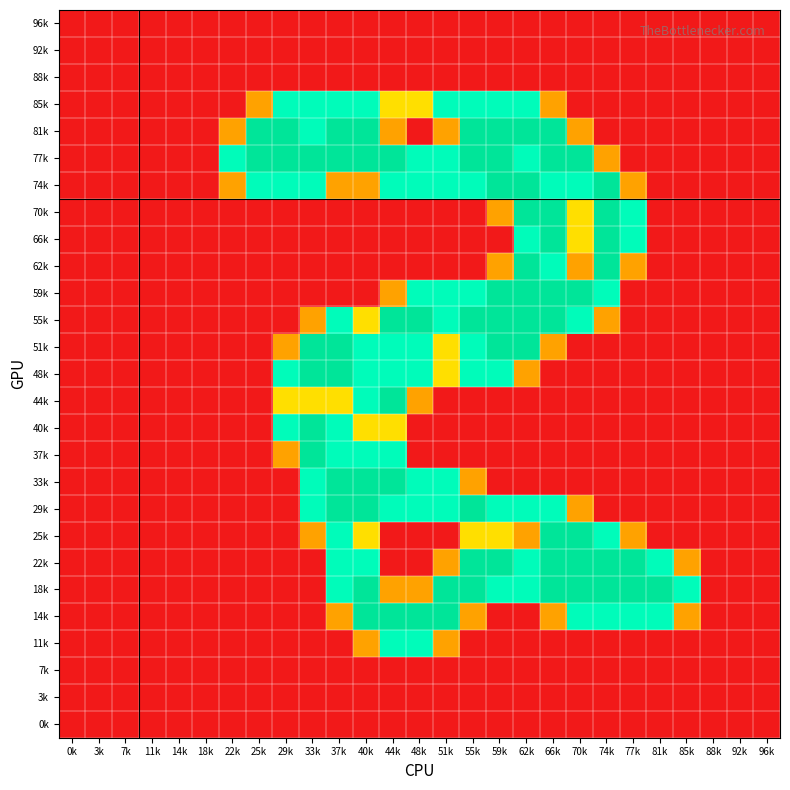

Reading left to right, transcribe all the data shown in this chart.

96k: 0k=0.0	3k=0.0	7k=0.0	11k=0.0	14k=0.0	18k=0.0	22k=0.0	25k=0.0	29k=0.0	33k=0.0	37k=0.0	40k=0.0	44k=0.0	48k=0.0	51k=0.0	55k=0.0	59k=0.0	62k=0.0	66k=0.0	70k=0.0	74k=0.0	77k=0.0	81k=0.0	85k=0.0	88k=0.0	92k=0.0	96k=0.0
92k: 0k=0.0	3k=0.0	7k=0.0	11k=0.0	14k=0.0	18k=0.0	22k=0.0	25k=0.0	29k=0.0	33k=0.0	37k=0.0	40k=0.0	44k=0.0	48k=0.0	51k=0.0	55k=0.0	59k=0.0	62k=0.0	66k=0.0	70k=0.0	74k=0.0	77k=0.0	81k=0.0	85k=0.0	88k=0.0	92k=0.0	96k=0.0
88k: 0k=0.0	3k=0.0	7k=0.0	11k=0.0	14k=0.0	18k=0.0	22k=0.0	25k=0.0	29k=0.0	33k=0.0	37k=0.0	40k=0.0	44k=0.0	48k=0.0	51k=0.0	55k=0.0	59k=0.0	62k=0.0	66k=0.0	70k=0.0	74k=0.0	77k=0.0	81k=0.0	85k=0.0	88k=0.0	92k=0.0	96k=0.0
85k: 0k=0.0	3k=0.0	7k=0.0	11k=0.0	14k=0.0	18k=0.0	22k=0.0	25k=0.8	29k=1.5	33k=1.5	37k=1.5	40k=1.5	44k=1.0	48k=1.0	51k=1.5	55k=1.5	59k=1.5	62k=1.5	66k=0.8	70k=0.0	74k=0.0	77k=0.0	81k=0.0	85k=0.0	88k=0.0	92k=0.0	96k=0.0
81k: 0k=0.0	3k=0.0	7k=0.0	11k=0.0	14k=0.0	18k=0.0	22k=0.8	25k=2.0	29k=2.0	33k=1.5	37k=2.0	40k=2.0	44k=0.8	48k=0.0	51k=0.8	55k=2.0	59k=2.0	62k=2.0	66k=2.0	70k=0.8	74k=0.0	77k=0.0	81k=0.0	85k=0.0	88k=0.0	92k=0.0	96k=0.0
77k: 0k=0.0	3k=0.0	7k=0.0	11k=0.0	14k=0.0	18k=0.0	22k=1.5	25k=2.0	29k=2.0	33k=2.0	37k=2.0	40k=2.0	44k=2.0	48k=1.5	51k=1.5	55k=2.0	59k=2.0	62k=1.5	66k=2.0	70k=2.0	74k=0.8	77k=0.0	81k=0.0	85k=0.0	88k=0.0	92k=0.0	96k=0.0
74k: 0k=0.0	3k=0.0	7k=0.0	11k=0.0	14k=0.0	18k=0.0	22k=0.8	25k=1.5	29k=1.5	33k=1.5	37k=0.8	40k=0.8	44k=1.5	48k=1.5	51k=1.5	55k=1.5	59k=2.0	62k=2.0	66k=1.5	70k=1.5	74k=2.0	77k=0.8	81k=0.0	85k=0.0	88k=0.0	92k=0.0	96k=0.0
70k: 0k=0.0	3k=0.0	7k=0.0	11k=0.0	14k=0.0	18k=0.0	22k=0.0	25k=0.0	29k=0.0	33k=0.0	37k=0.0	40k=0.0	44k=0.0	48k=0.0	51k=0.0	55k=0.0	59k=0.8	62k=2.0	66k=2.0	70k=1.0	74k=2.0	77k=1.5	81k=0.0	85k=0.0	88k=0.0	92k=0.0	96k=0.0
66k: 0k=0.0	3k=0.0	7k=0.0	11k=0.0	14k=0.0	18k=0.0	22k=0.0	25k=0.0	29k=0.0	33k=0.0	37k=0.0	40k=0.0	44k=0.0	48k=0.0	51k=0.0	55k=0.0	59k=0.0	62k=1.5	66k=2.0	70k=1.0	74k=2.0	77k=1.5	81k=0.0	85k=0.0	88k=0.0	92k=0.0	96k=0.0
62k: 0k=0.0	3k=0.0	7k=0.0	11k=0.0	14k=0.0	18k=0.0	22k=0.0	25k=0.0	29k=0.0	33k=0.0	37k=0.0	40k=0.0	44k=0.0	48k=0.0	51k=0.0	55k=0.0	59k=0.8	62k=2.0	66k=1.5	70k=0.8	74k=2.0	77k=0.8	81k=0.0	85k=0.0	88k=0.0	92k=0.0	96k=0.0
59k: 0k=0.0	3k=0.0	7k=0.0	11k=0.0	14k=0.0	18k=0.0	22k=0.0	25k=0.0	29k=0.0	33k=0.0	37k=0.0	40k=0.0	44k=0.8	48k=1.5	51k=1.5	55k=1.5	59k=2.0	62k=2.0	66k=2.0	70k=2.0	74k=1.5	77k=0.0	81k=0.0	85k=0.0	88k=0.0	92k=0.0	96k=0.0
55k: 0k=0.0	3k=0.0	7k=0.0	11k=0.0	14k=0.0	18k=0.0	22k=0.0	25k=0.0	29k=0.0	33k=0.8	37k=1.5	40k=1.0	44k=2.0	48k=2.0	51k=1.5	55k=2.0	59k=2.0	62k=2.0	66k=2.0	70k=1.5	74k=0.8	77k=0.0	81k=0.0	85k=0.0	88k=0.0	92k=0.0	96k=0.0
51k: 0k=0.0	3k=0.0	7k=0.0	11k=0.0	14k=0.0	18k=0.0	22k=0.0	25k=0.0	29k=0.8	33k=2.0	37k=2.0	40k=1.5	44k=1.5	48k=1.5	51k=1.0	55k=1.5	59k=2.0	62k=2.0	66k=0.8	70k=0.0	74k=0.0	77k=0.0	81k=0.0	85k=0.0	88k=0.0	92k=0.0	96k=0.0
48k: 0k=0.0	3k=0.0	7k=0.0	11k=0.0	14k=0.0	18k=0.0	22k=0.0	25k=0.0	29k=1.5	33k=2.0	37k=2.0	40k=1.5	44k=1.5	48k=1.5	51k=1.0	55k=1.5	59k=1.5	62k=0.8	66k=0.0	70k=0.0	74k=0.0	77k=0.0	81k=0.0	85k=0.0	88k=0.0	92k=0.0	96k=0.0
44k: 0k=0.0	3k=0.0	7k=0.0	11k=0.0	14k=0.0	18k=0.0	22k=0.0	25k=0.0	29k=1.0	33k=1.0	37k=1.0	40k=1.5	44k=2.0	48k=0.8	51k=0.0	55k=0.0	59k=0.0	62k=0.0	66k=0.0	70k=0.0	74k=0.0	77k=0.0	81k=0.0	85k=0.0	88k=0.0	92k=0.0	96k=0.0
40k: 0k=0.0	3k=0.0	7k=0.0	11k=0.0	14k=0.0	18k=0.0	22k=0.0	25k=0.0	29k=1.5	33k=2.0	37k=1.5	40k=1.0	44k=1.0	48k=0.0	51k=0.0	55k=0.0	59k=0.0	62k=0.0	66k=0.0	70k=0.0	74k=0.0	77k=0.0	81k=0.0	85k=0.0	88k=0.0	92k=0.0	96k=0.0
37k: 0k=0.0	3k=0.0	7k=0.0	11k=0.0	14k=0.0	18k=0.0	22k=0.0	25k=0.0	29k=0.8	33k=2.0	37k=1.5	40k=1.5	44k=1.5	48k=0.0	51k=0.0	55k=0.0	59k=0.0	62k=0.0	66k=0.0	70k=0.0	74k=0.0	77k=0.0	81k=0.0	85k=0.0	88k=0.0	92k=0.0	96k=0.0
33k: 0k=0.0	3k=0.0	7k=0.0	11k=0.0	14k=0.0	18k=0.0	22k=0.0	25k=0.0	29k=0.0	33k=1.5	37k=2.0	40k=2.0	44k=2.0	48k=1.5	51k=1.5	55k=0.8	59k=0.0	62k=0.0	66k=0.0	70k=0.0	74k=0.0	77k=0.0	81k=0.0	85k=0.0	88k=0.0	92k=0.0	96k=0.0
29k: 0k=0.0	3k=0.0	7k=0.0	11k=0.0	14k=0.0	18k=0.0	22k=0.0	25k=0.0	29k=0.0	33k=1.5	37k=2.0	40k=2.0	44k=1.5	48k=1.5	51k=1.5	55k=2.0	59k=1.5	62k=1.5	66k=1.5	70k=0.8	74k=0.0	77k=0.0	81k=0.0	85k=0.0	88k=0.0	92k=0.0	96k=0.0
25k: 0k=0.0	3k=0.0	7k=0.0	11k=0.0	14k=0.0	18k=0.0	22k=0.0	25k=0.0	29k=0.0	33k=0.8	37k=1.5	40k=1.0	44k=0.0	48k=0.0	51k=0.0	55k=1.0	59k=1.0	62k=0.8	66k=2.0	70k=2.0	74k=1.5	77k=0.8	81k=0.0	85k=0.0	88k=0.0	92k=0.0	96k=0.0
22k: 0k=0.0	3k=0.0	7k=0.0	11k=0.0	14k=0.0	18k=0.0	22k=0.0	25k=0.0	29k=0.0	33k=0.0	37k=1.5	40k=1.5	44k=0.0	48k=0.0	51k=0.8	55k=2.0	59k=2.0	62k=1.5	66k=2.0	70k=2.0	74k=2.0	77k=2.0	81k=1.5	85k=0.8	88k=0.0	92k=0.0	96k=0.0
18k: 0k=0.0	3k=0.0	7k=0.0	11k=0.0	14k=0.0	18k=0.0	22k=0.0	25k=0.0	29k=0.0	33k=0.0	37k=1.5	40k=2.0	44k=0.8	48k=0.8	51k=2.0	55k=2.0	59k=1.5	62k=1.5	66k=2.0	70k=2.0	74k=2.0	77k=2.0	81k=2.0	85k=1.5	88k=0.0	92k=0.0	96k=0.0
14k: 0k=0.0	3k=0.0	7k=0.0	11k=0.0	14k=0.0	18k=0.0	22k=0.0	25k=0.0	29k=0.0	33k=0.0	37k=0.8	40k=2.0	44k=2.0	48k=2.0	51k=2.0	55k=0.8	59k=0.0	62k=0.0	66k=0.8	70k=1.5	74k=1.5	77k=1.5	81k=1.5	85k=0.8	88k=0.0	92k=0.0	96k=0.0
11k: 0k=0.0	3k=0.0	7k=0.0	11k=0.0	14k=0.0	18k=0.0	22k=0.0	25k=0.0	29k=0.0	33k=0.0	37k=0.0	40k=0.8	44k=1.5	48k=1.5	51k=0.8	55k=0.0	59k=0.0	62k=0.0	66k=0.0	70k=0.0	74k=0.0	77k=0.0	81k=0.0	85k=0.0	88k=0.0	92k=0.0	96k=0.0
7k: 0k=0.0	3k=0.0	7k=0.0	11k=0.0	14k=0.0	18k=0.0	22k=0.0	25k=0.0	29k=0.0	33k=0.0	37k=0.0	40k=0.0	44k=0.0	48k=0.0	51k=0.0	55k=0.0	59k=0.0	62k=0.0	66k=0.0	70k=0.0	74k=0.0	77k=0.0	81k=0.0	85k=0.0	88k=0.0	92k=0.0	96k=0.0
3k: 0k=0.0	3k=0.0	7k=0.0	11k=0.0	14k=0.0	18k=0.0	22k=0.0	25k=0.0	29k=0.0	33k=0.0	37k=0.0	40k=0.0	44k=0.0	48k=0.0	51k=0.0	55k=0.0	59k=0.0	62k=0.0	66k=0.0	70k=0.0	74k=0.0	77k=0.0	81k=0.0	85k=0.0	88k=0.0	92k=0.0	96k=0.0
0k: 0k=0.0	3k=0.0	7k=0.0	11k=0.0	14k=0.0	18k=0.0	22k=0.0	25k=0.0	29k=0.0	33k=0.0	37k=0.0	40k=0.0	44k=0.0	48k=0.0	51k=0.0	55k=0.0	59k=0.0	62k=0.0	66k=0.0	70k=0.0	74k=0.0	77k=0.0	81k=0.0	85k=0.0	88k=0.0	92k=0.0	96k=0.0